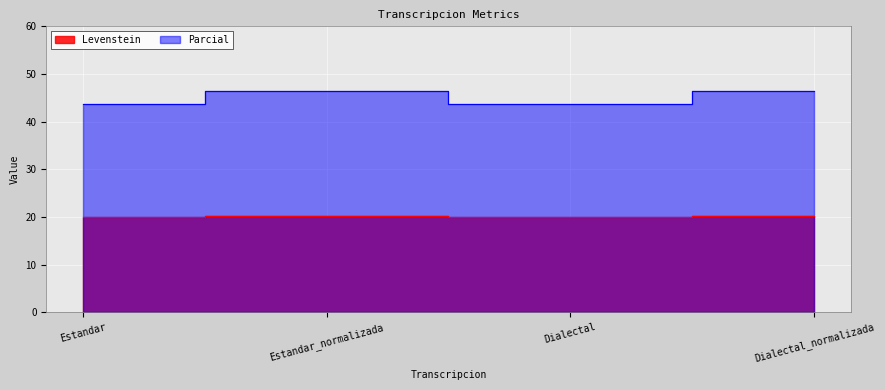

What is the approximate value of Levenstein at Estandar?

20.0